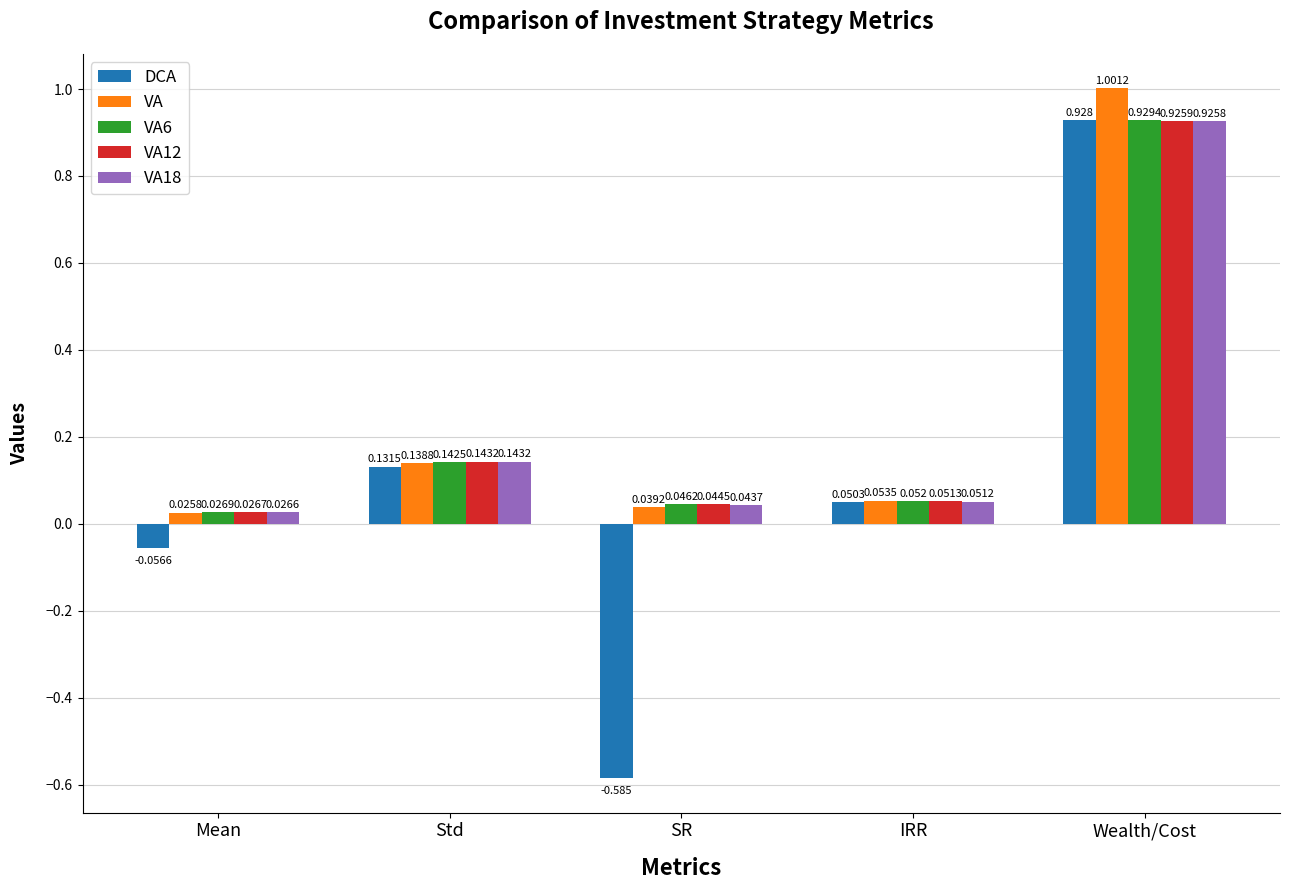

Where is VA12 nearest to the value 0?

Mean